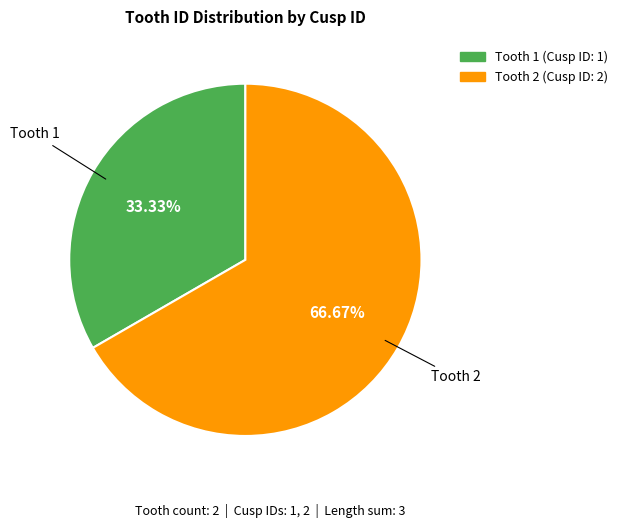

To the nearest percent, what is the difference between the largest and smallest slice percentages?

33%